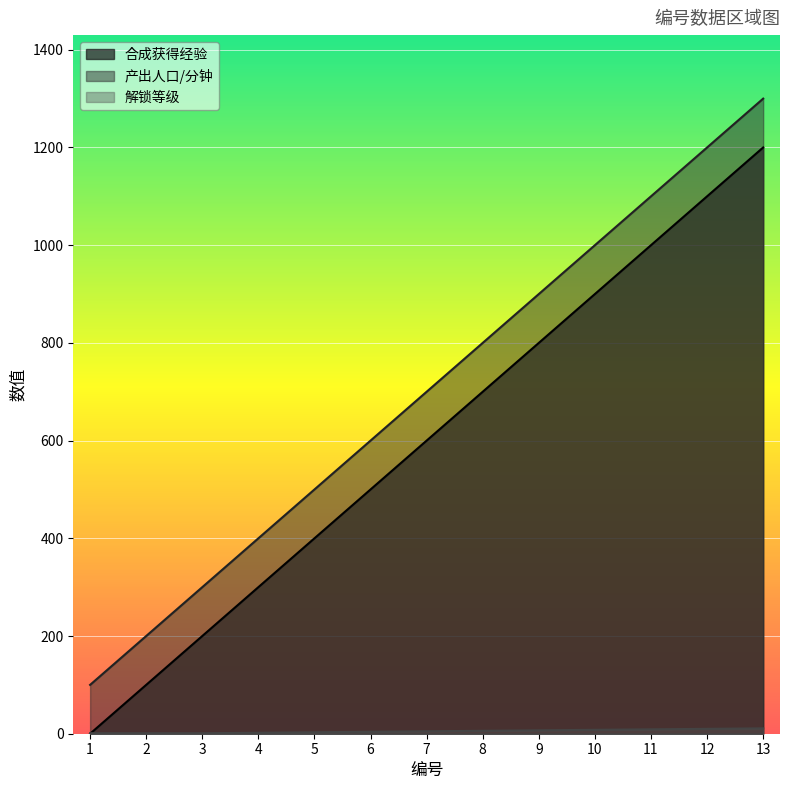

Count the 解锁等级 values in the range 2 to 8.

7